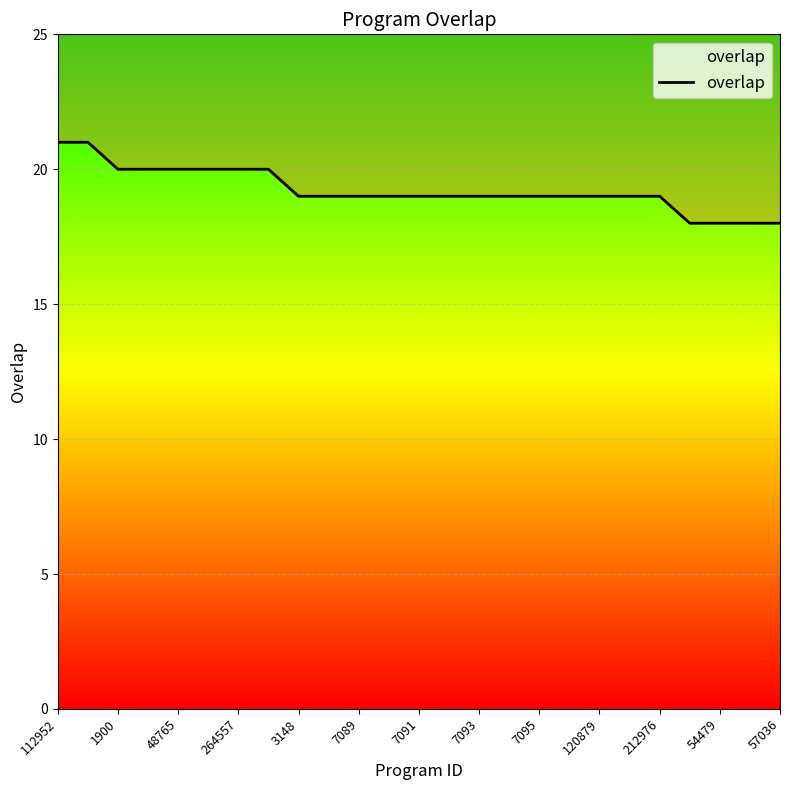

Is it true that the value at 7095 is 5?

False